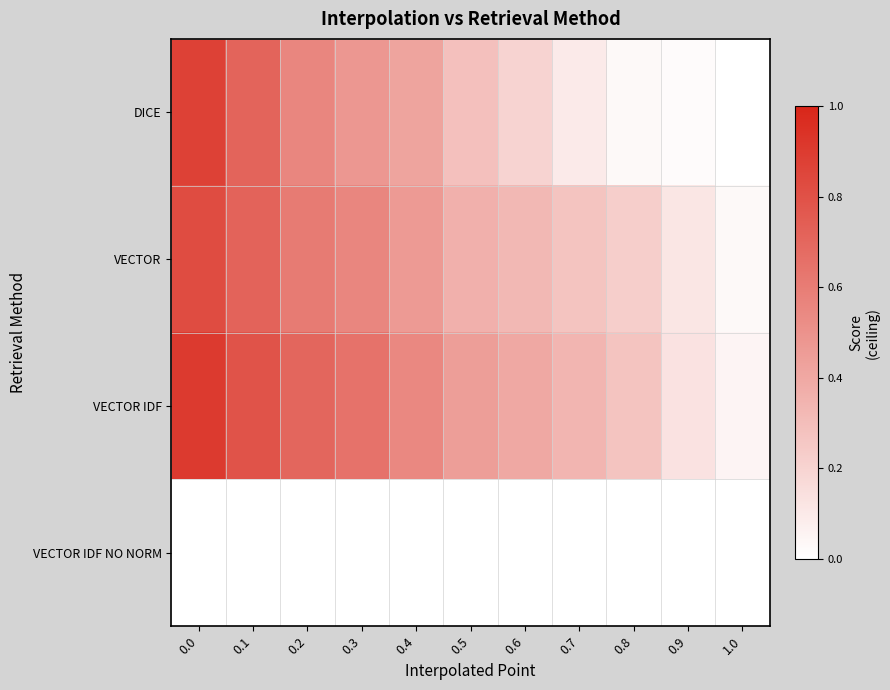

How many series are shown in this chart?

4